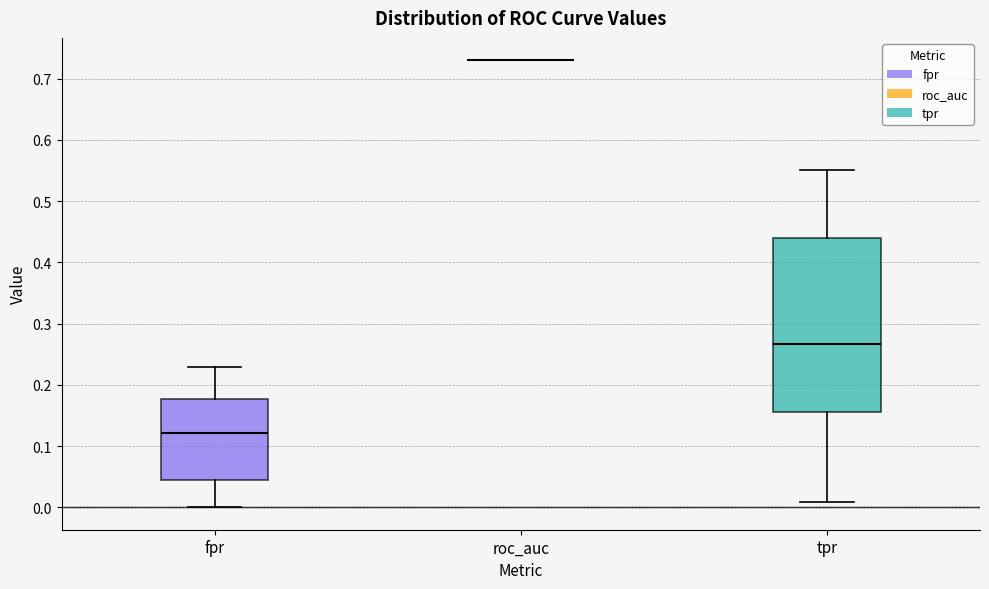

Reading left to right, transcribe this box plot: for each box, give where its median line is, the range the box spans, and where its two whiskers end, as read against the y-axis. The values are not printed on the chart, so give them approximately, as read against the axis.

fpr: median 0.12, box 0.04 to 0.18, whiskers 0.00 to 0.23
roc_auc: box collapsed to a line at 0.73, whiskers 0.73 to 0.73
tpr: median 0.27, box 0.16 to 0.44, whiskers 0.01 to 0.55